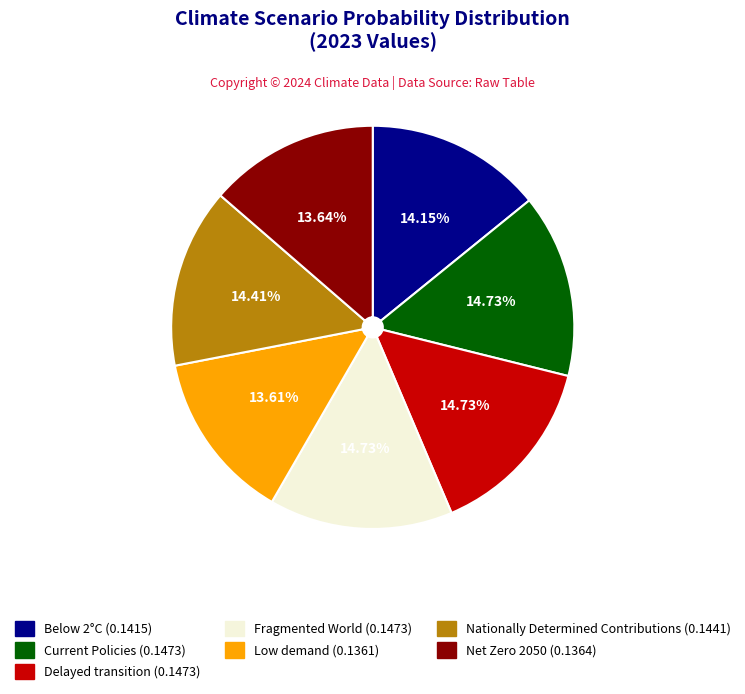

Do Net Zero 2050 and Delayed transition together represent more than half of the pie?

No